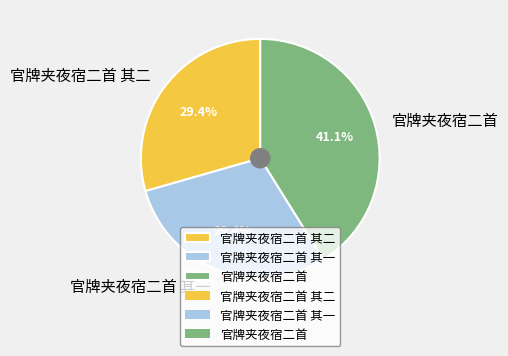

True or false: 官牌夹夜宿二首 其一 accounts for 36% of the total.

False